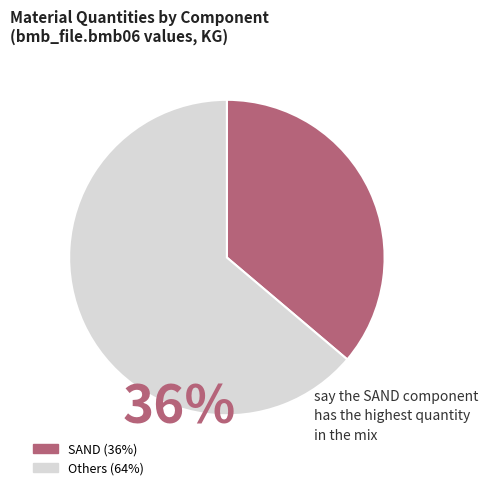

Is there a majority slice in this chart?

Yes